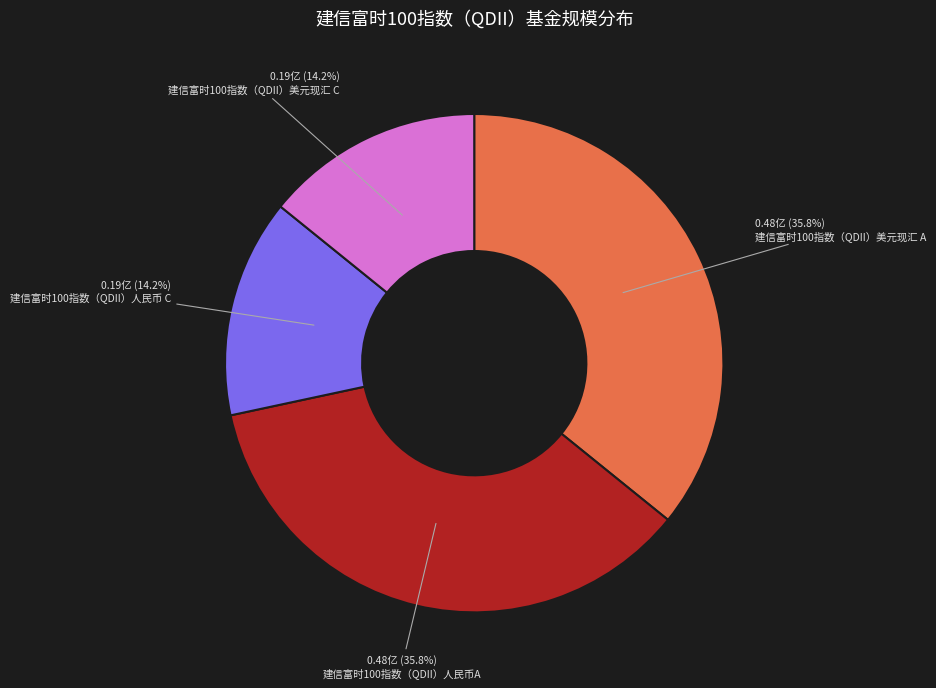

Is there a majority slice in this chart?

No